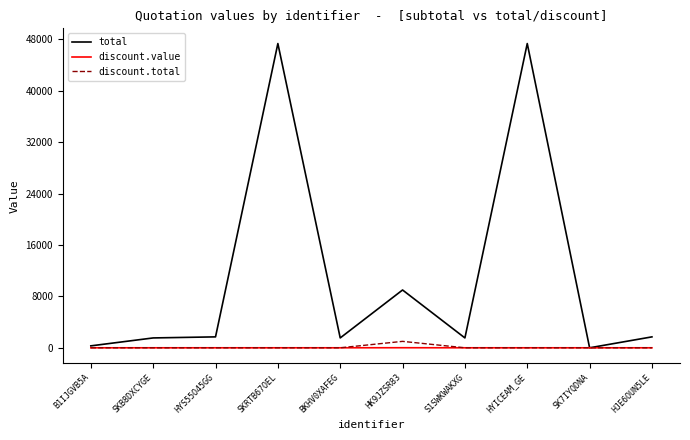

The value of total at HYICEAM_GE is 16531.7. True or false?

False